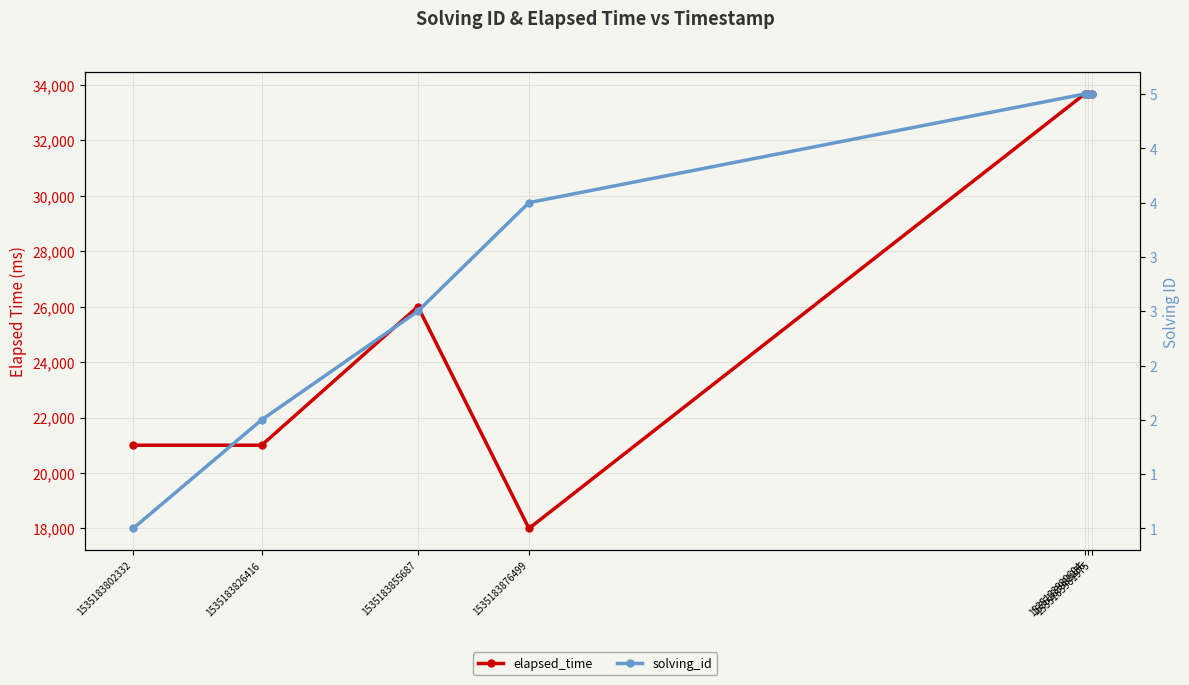

Rank the categories by solving_id value from highest to lowest.

1535183980604, 1535183981236, 1535183981975, 1535183876499, 1535183855687, 1535183826416, 1535183802332